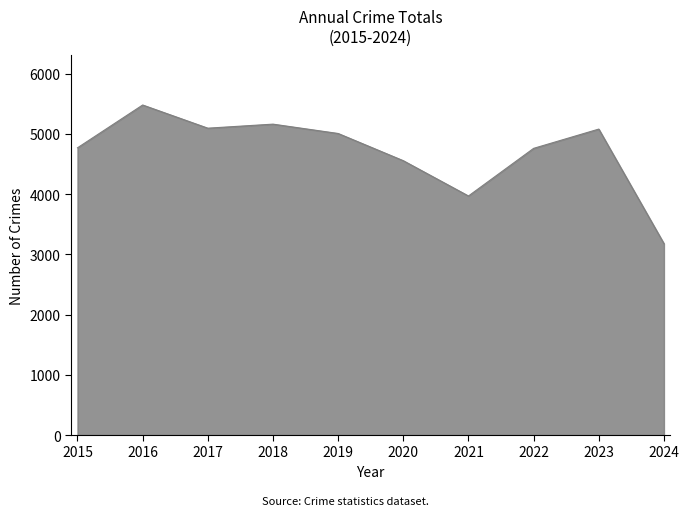

At which category does the data reach its first local valley?

2017